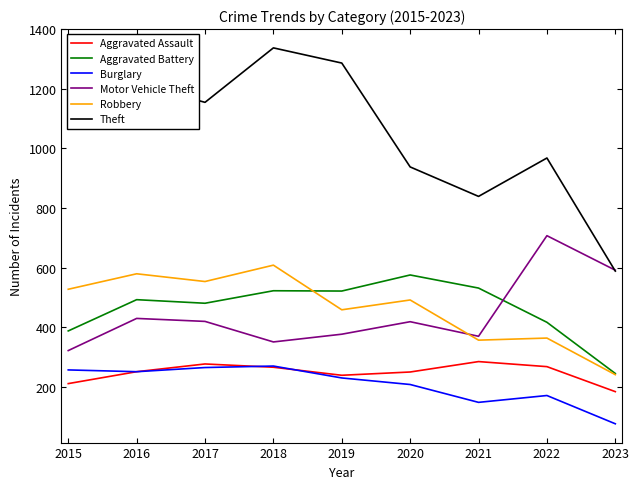

Is it true that Motor Vehicle Theft equals 376 at 2019?

True